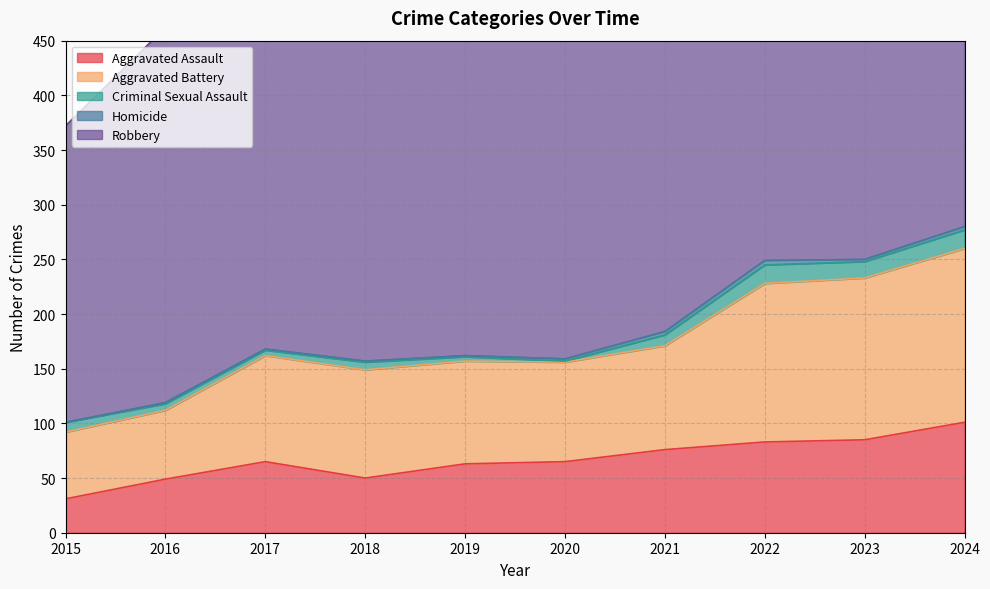

Which series has the largest range (max minus min)?

Robbery